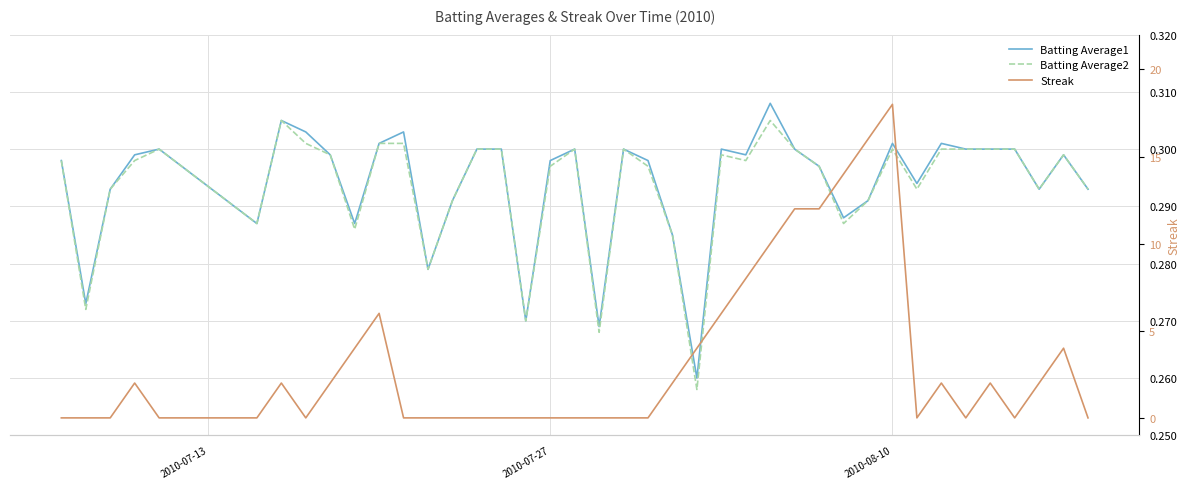

How many data points does each series have?

40